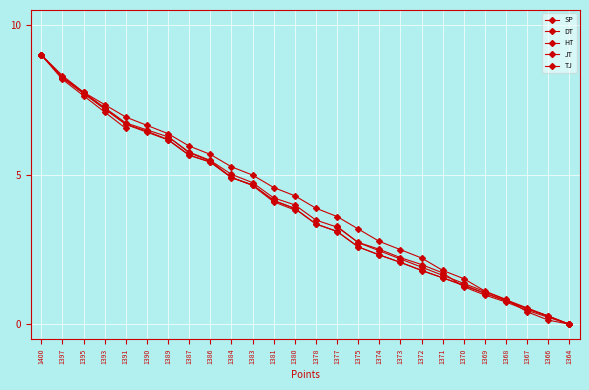

Between 1400 and 1390, which series saw the biggest shift?

JT